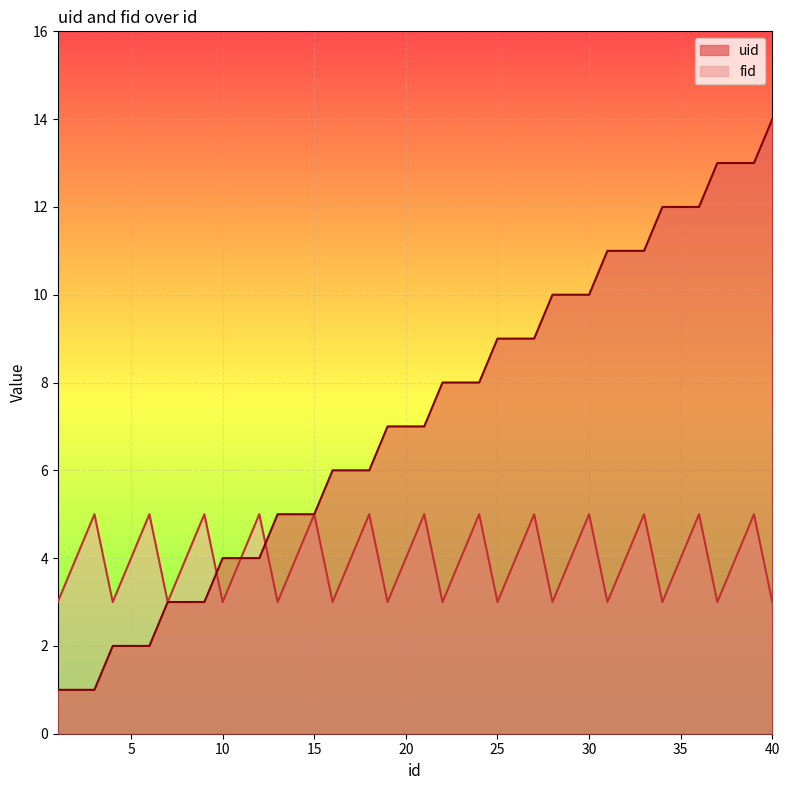

At which label does uid reach its peak?

40